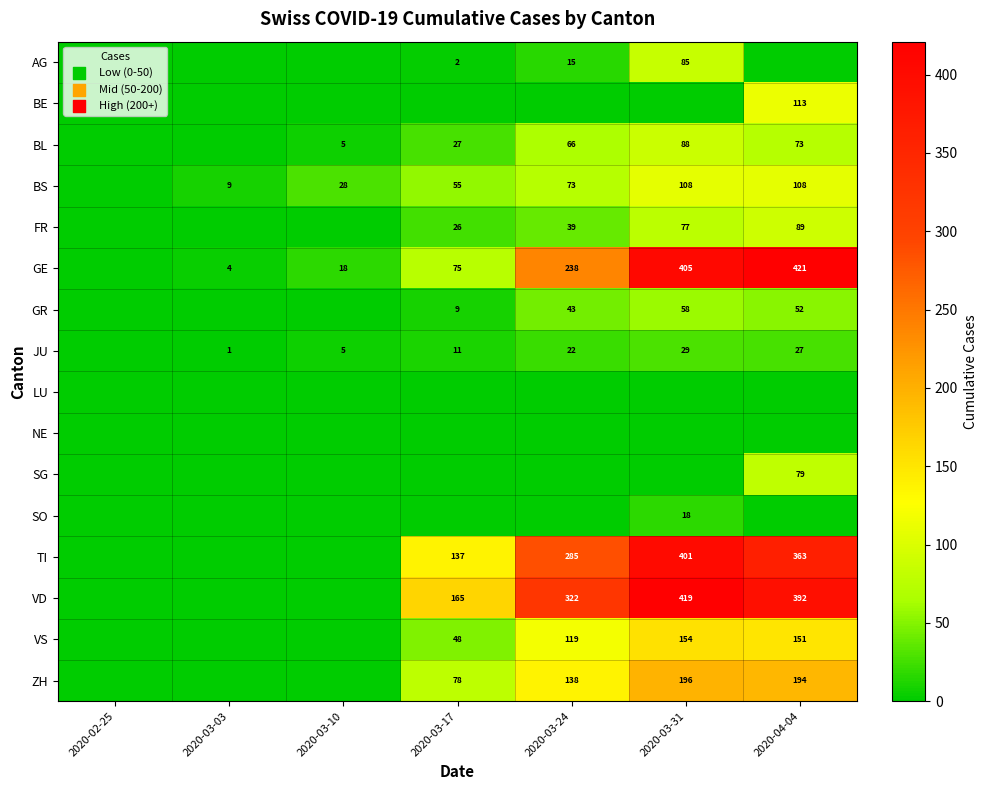

The JU series shows 12 at 2020-03-24. True or false?

False